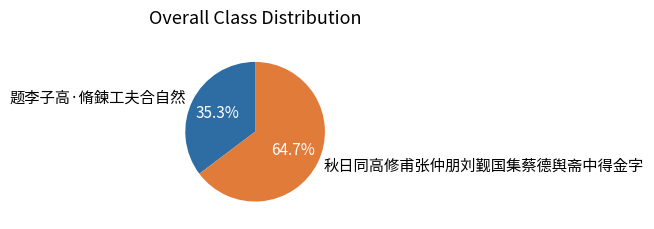

Is 秋日同高修甫张仲朋刘觐国集蔡德舆斋中得金字 the majority of the pie?

Yes